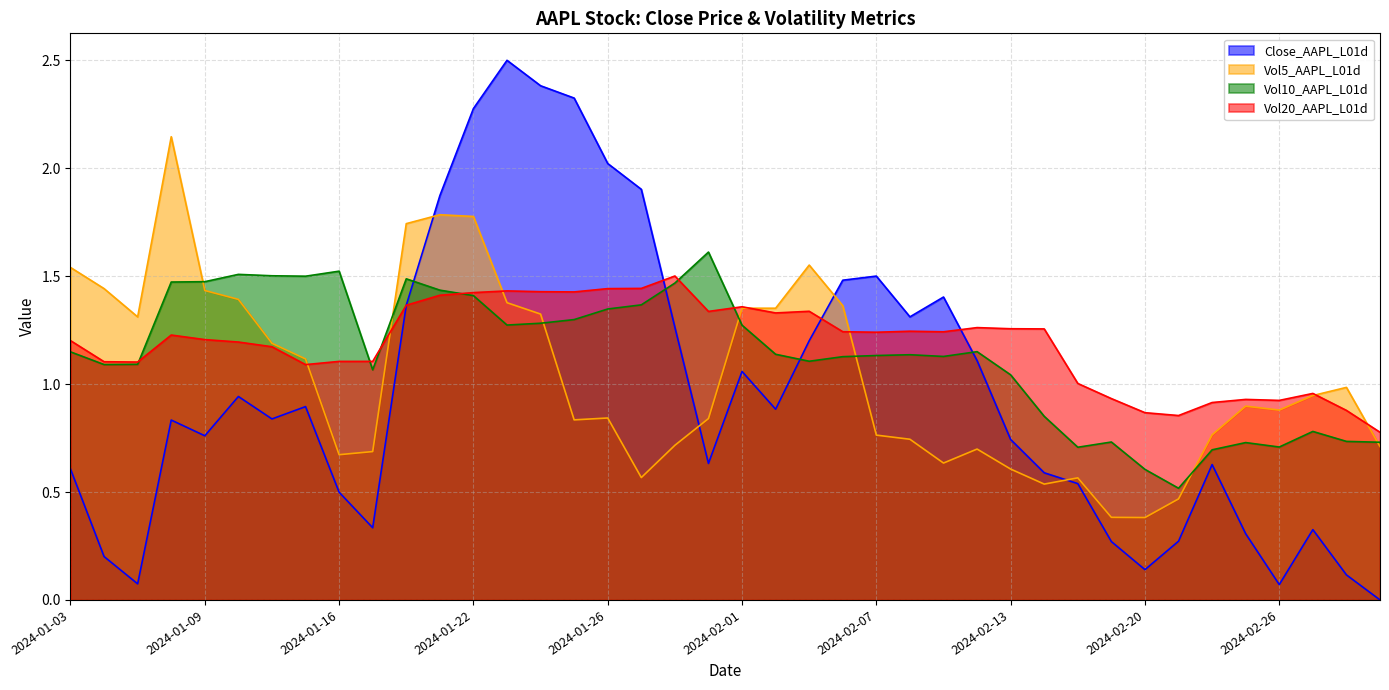

How many distinct data groups are displayed?

4